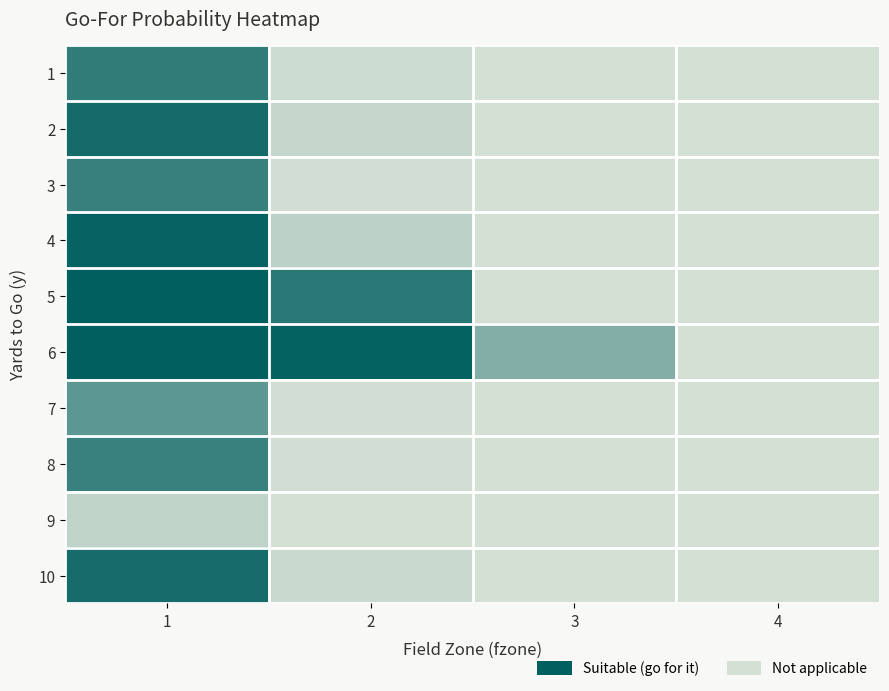

At how many categories does at least one series exceed 0?

4